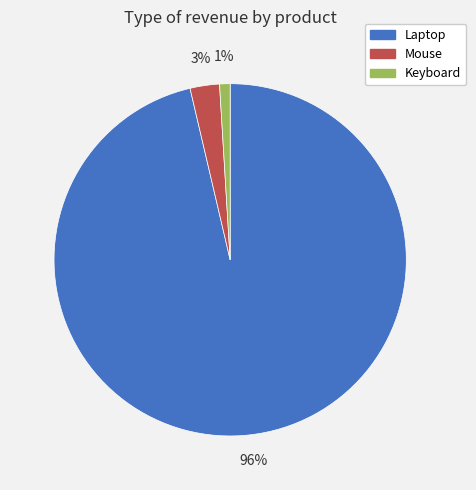

Between Mouse and Keyboard, which is larger?

Mouse